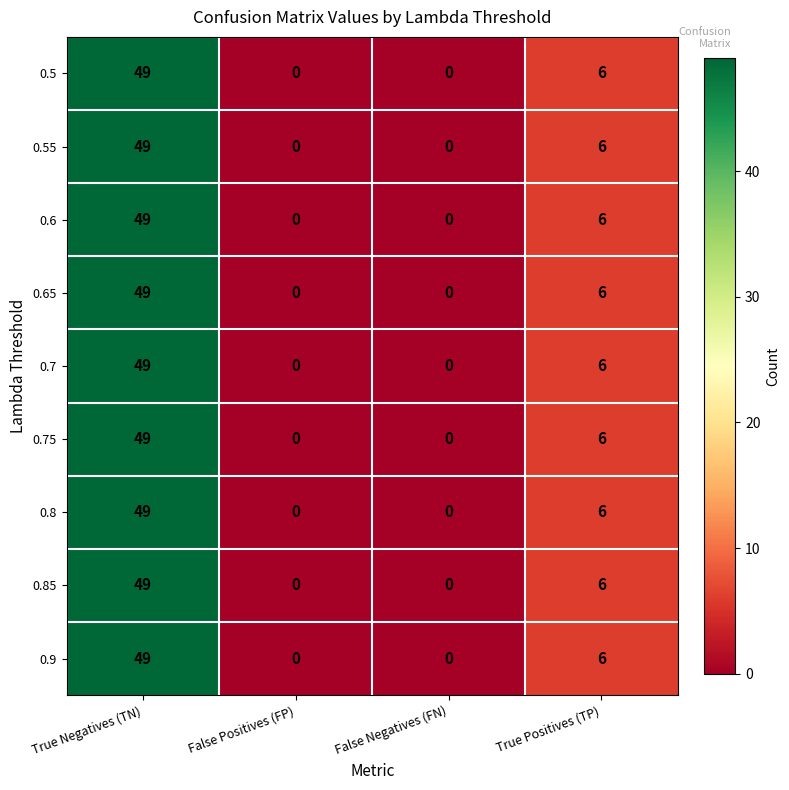

Count the number of categories in the chart.

4